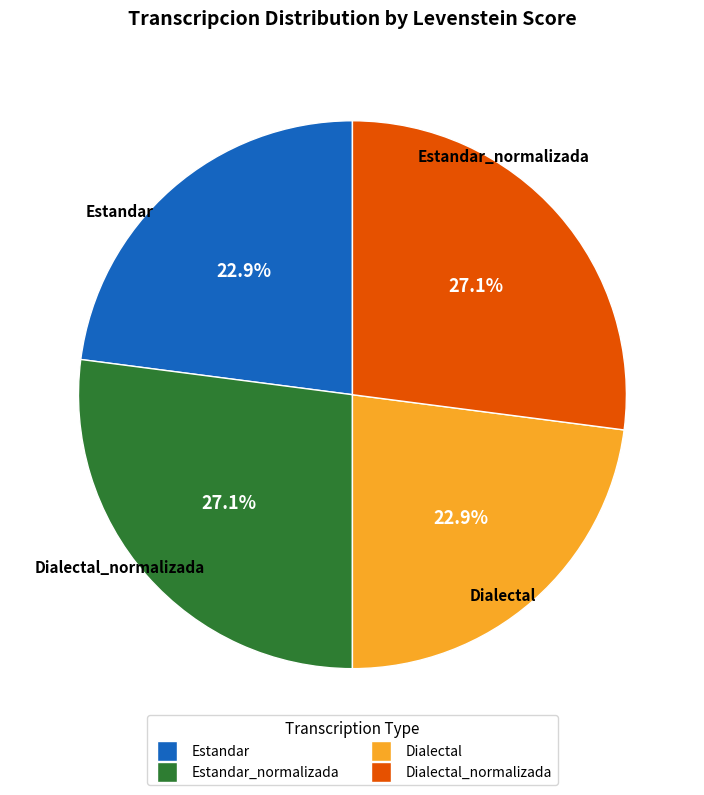

Does any single category account for the majority?

No